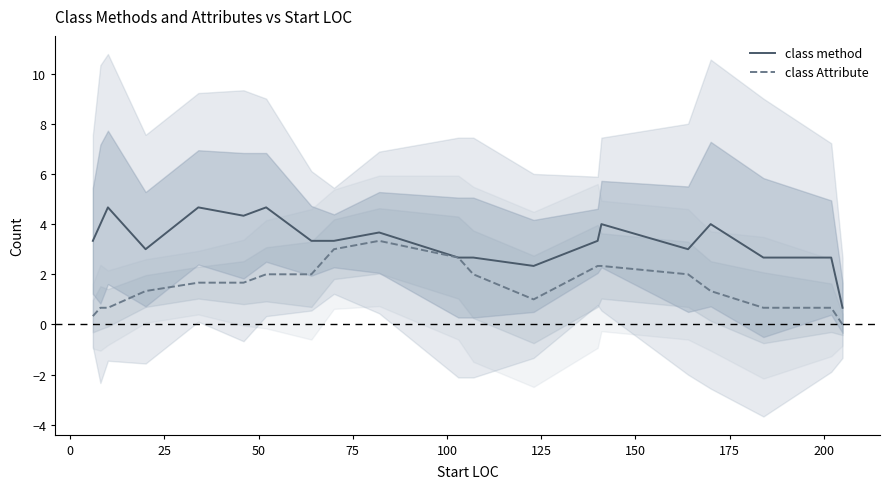

Reading right to left, transcribe all the data shown in this chart.

class method: 0.7	2.7	2.7	4.0	3.0	4.0	3.3	2.3	2.7	2.7	3.7	3.3	3.3	4.7	4.3	4.7	3.0	4.7	4.0	3.3
class Attribute: 0.0	0.7	0.7	1.3	2.0	2.3	2.3	1.0	2.0	2.7	3.3	3.0	2.0	2.0	1.7	1.7	1.3	0.7	0.7	0.3